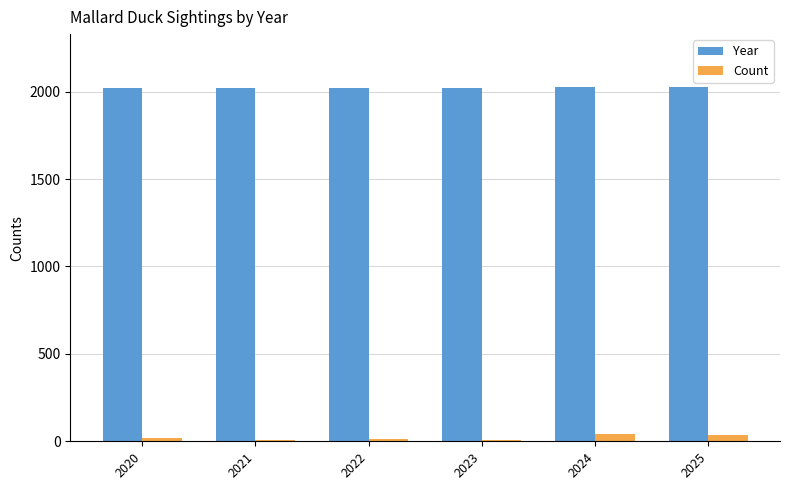

Is the value of Count at 2023 greater than the value of Year at 2021?

No